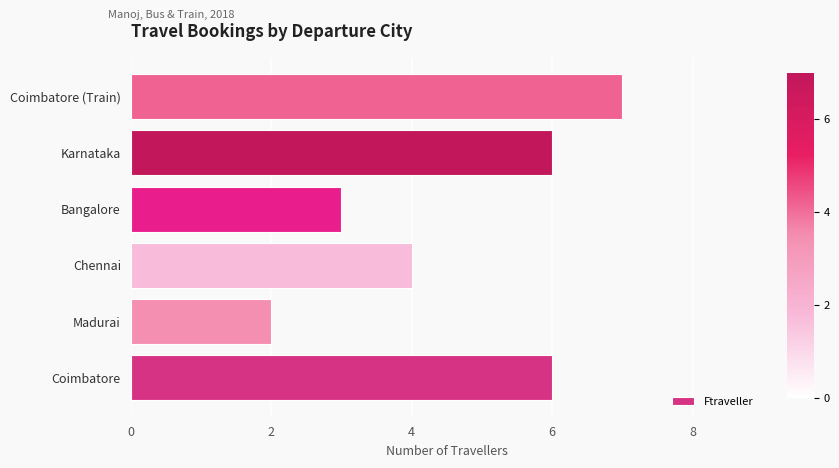

What is the minimum value shown in the chart?

2